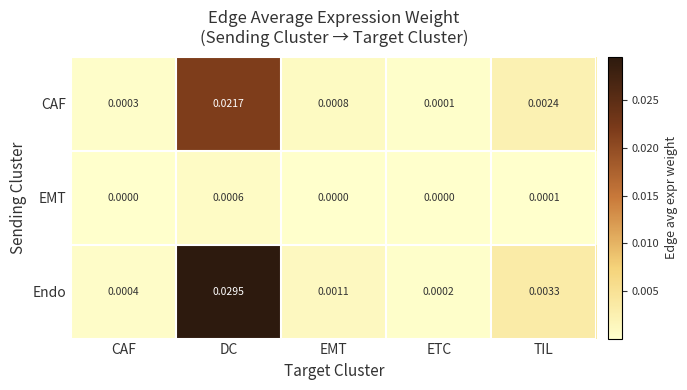

Which series has the largest range (max minus min)?

Endo